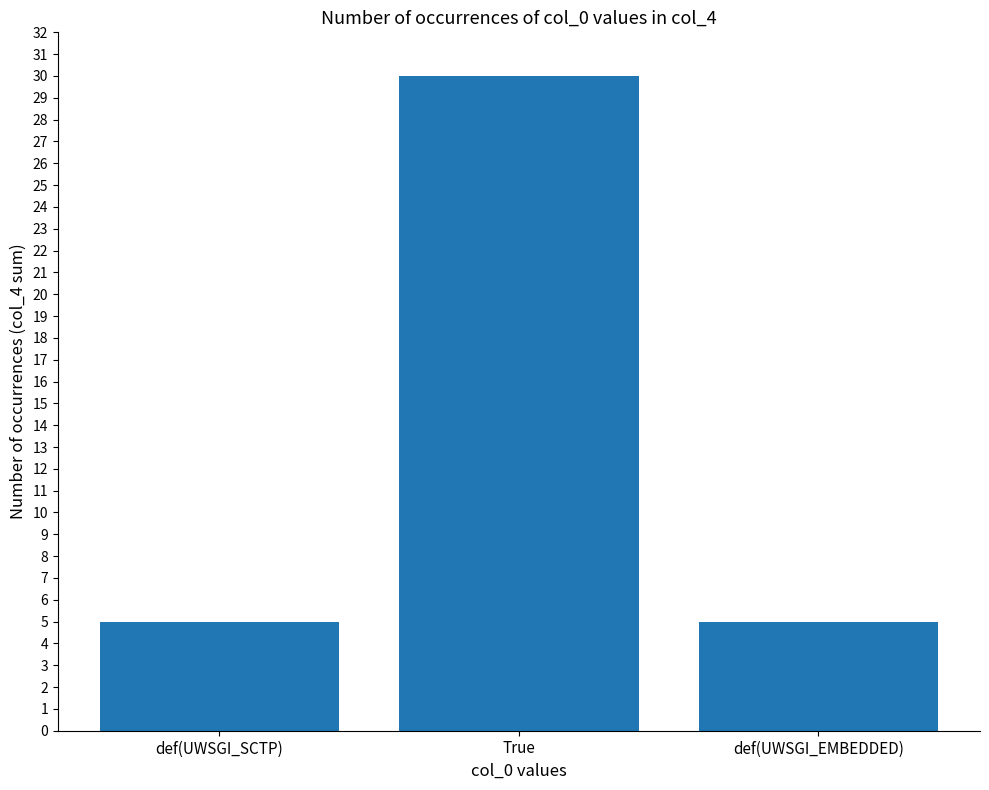

What is the change in value from True to def(UWSGI_EMBEDDED)?

-25